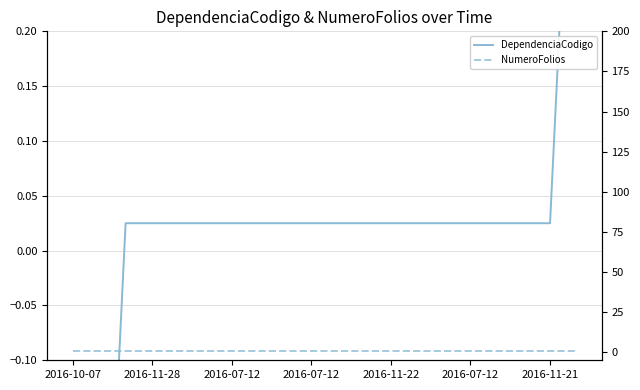

The value of NumeroFolios at 2016-11-21 is 0.5. True or false?

False